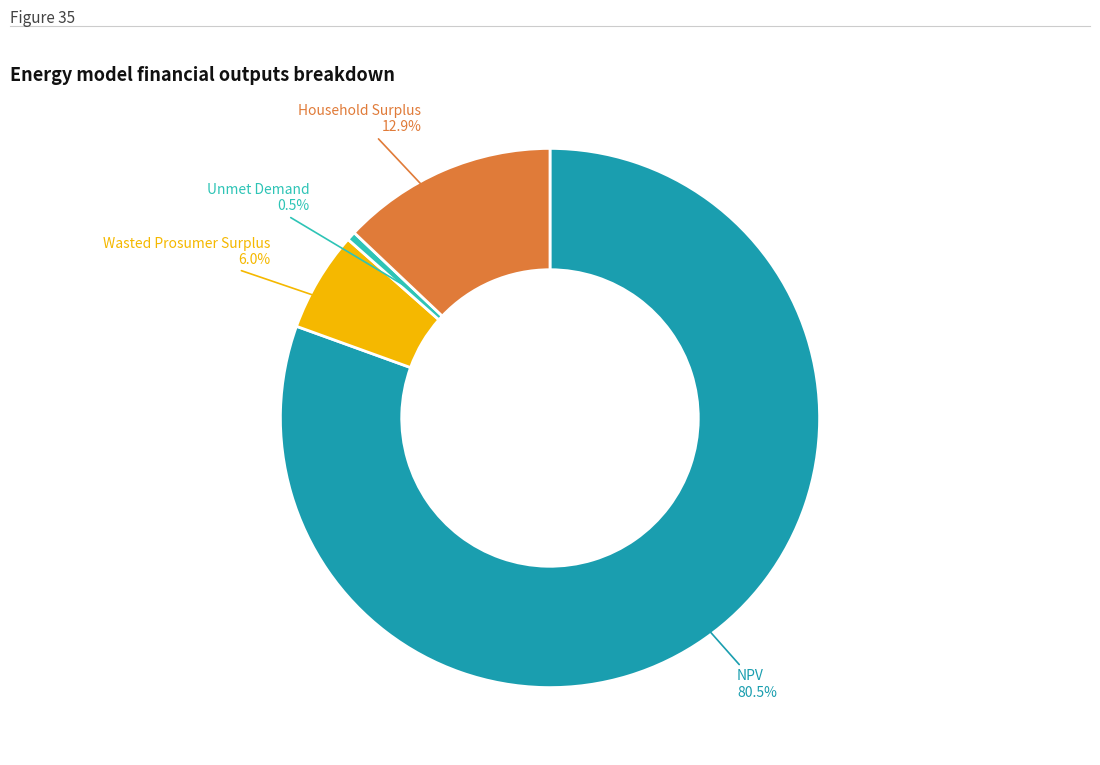

Is there any slice that represents more than half of the pie?

Yes